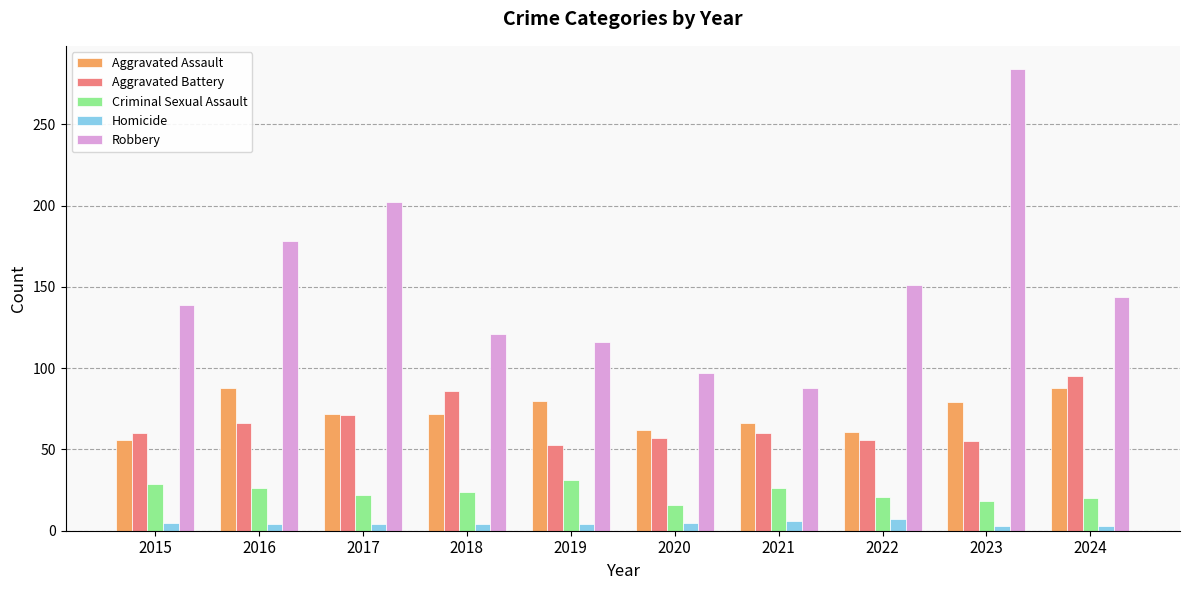

What are all the series names shown in the legend?

Aggravated Assault, Aggravated Battery, Criminal Sexual Assault, Homicide, Robbery